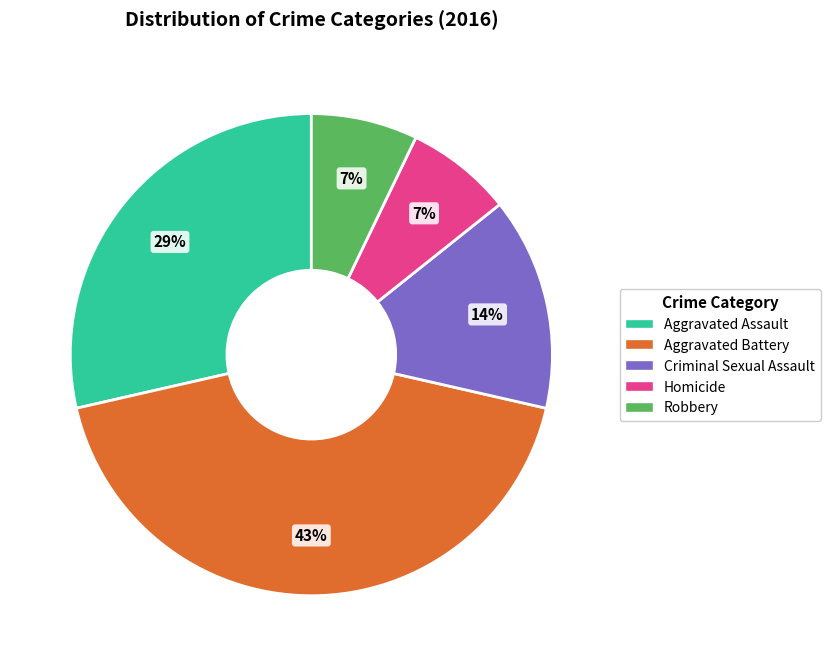

To the nearest percent, what percentage of the pie is Criminal Sexual Assault?

14%